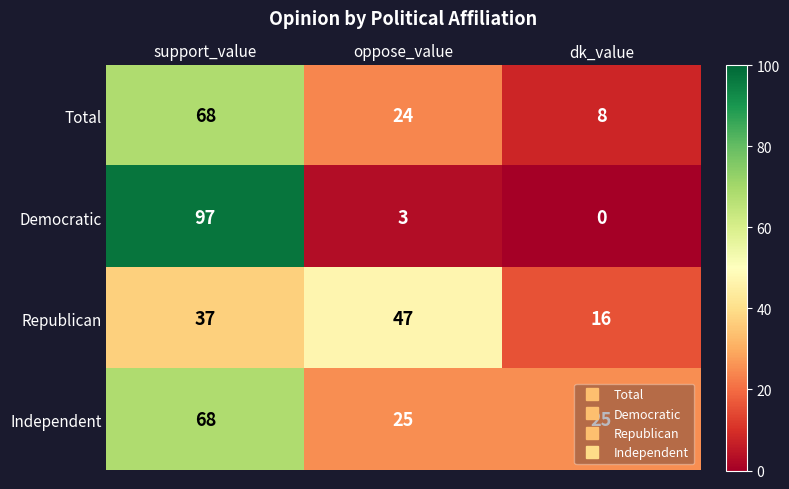

Count the number of data series in this chart.

4